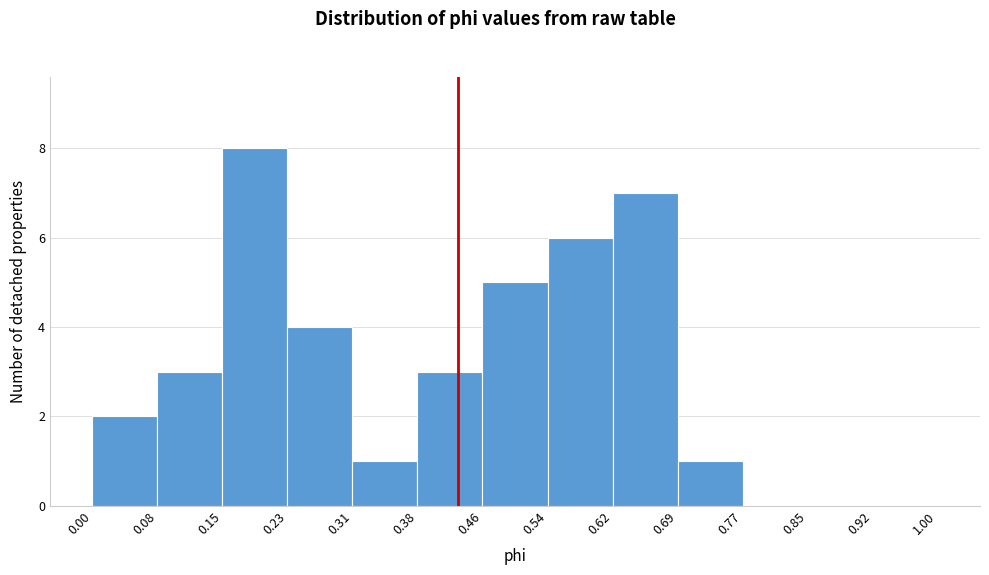

How tall is the bar that spans 0.00 to 0.08 on the x-axis? The values are not printed on the chart, so give them approximately, as read against the axis.

2